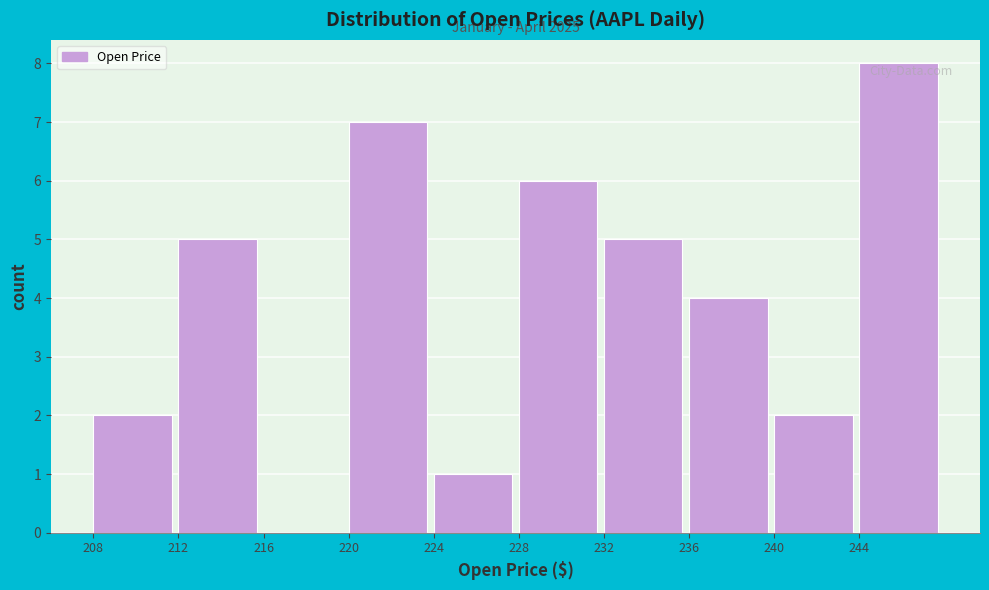

Which range on the x-axis has the tallest bar?

244 to 248